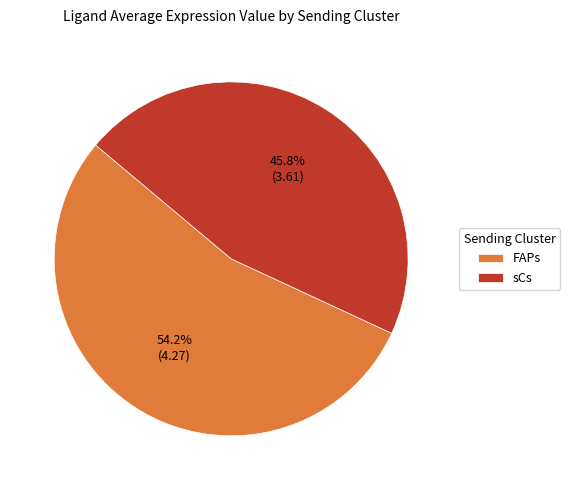

To the nearest percent, what is the combined percentage of sCs and FAPs?

100%